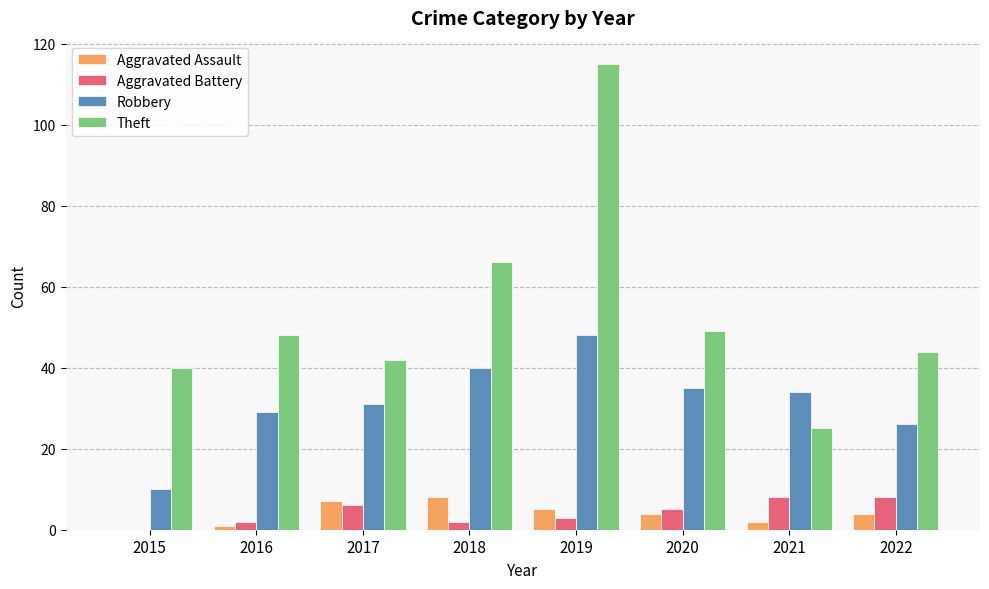

Is the value of Theft at 2019 greater than the value of Aggravated Battery at 2021?

Yes